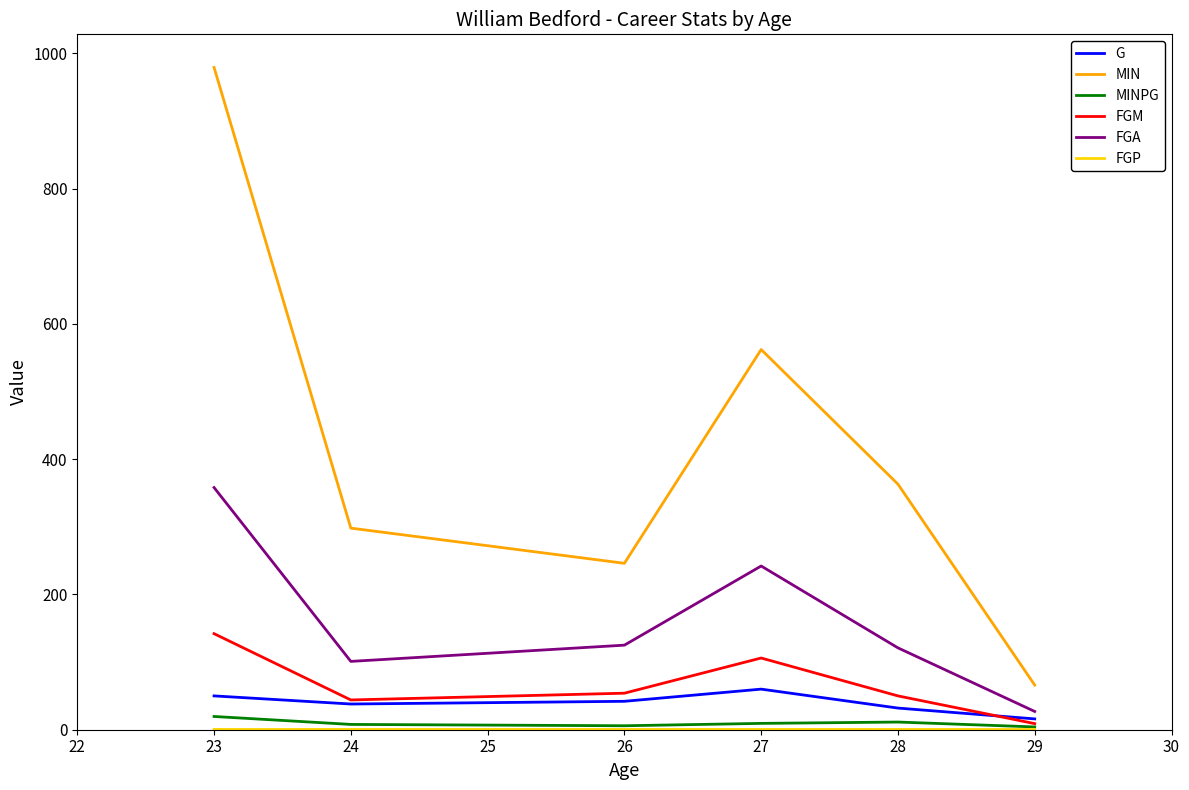

At which label does FGM reach its minimum?

29